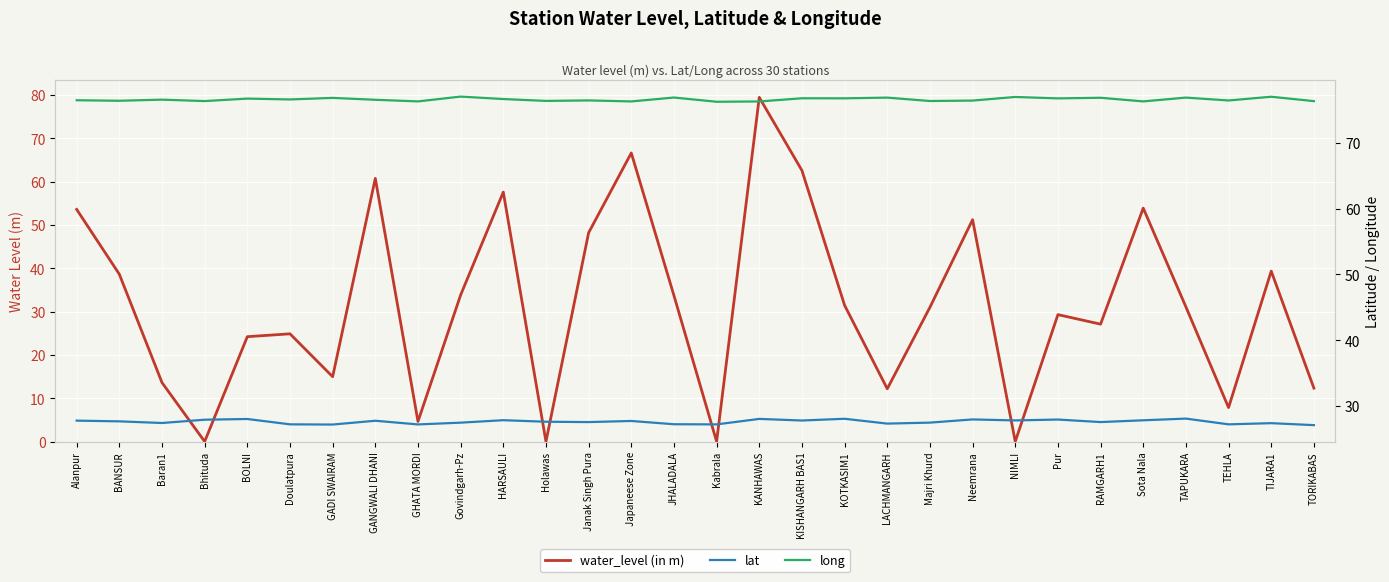

True or false: lat has a value of 27.4 at TIJARA1.

True